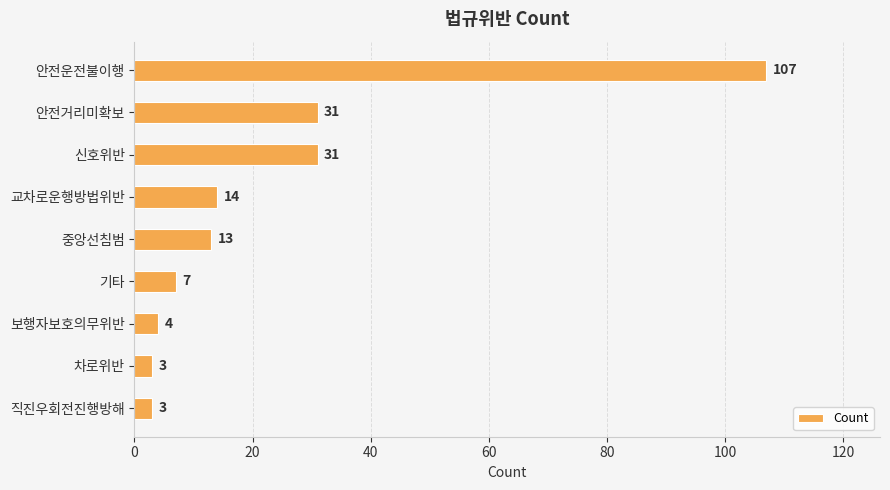

What is the greatest value displayed?

107